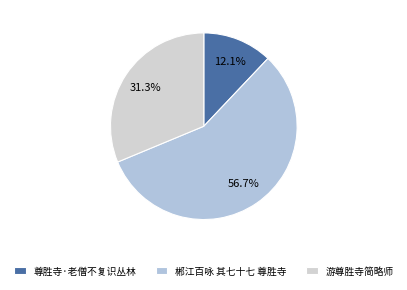

What portion of the pie excludes 游尊胜寺简略师?

68.7%